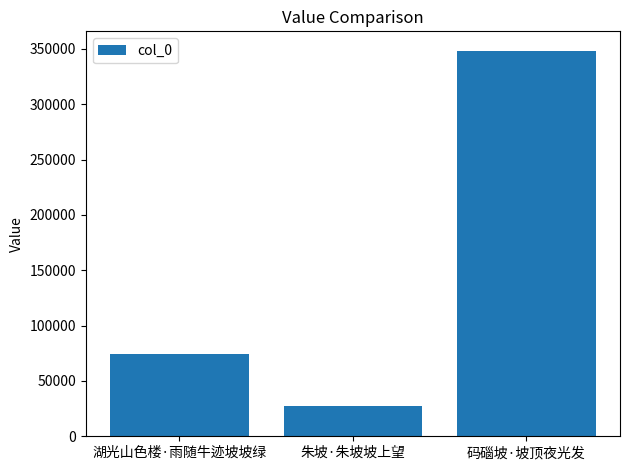

Reading left to right, extract all data points from this chart.

湖光山色楼·雨随牛迹坡坡绿=73946	朱坡·朱坡坡上望=27748	码碯坡·坡顶夜光发=348377